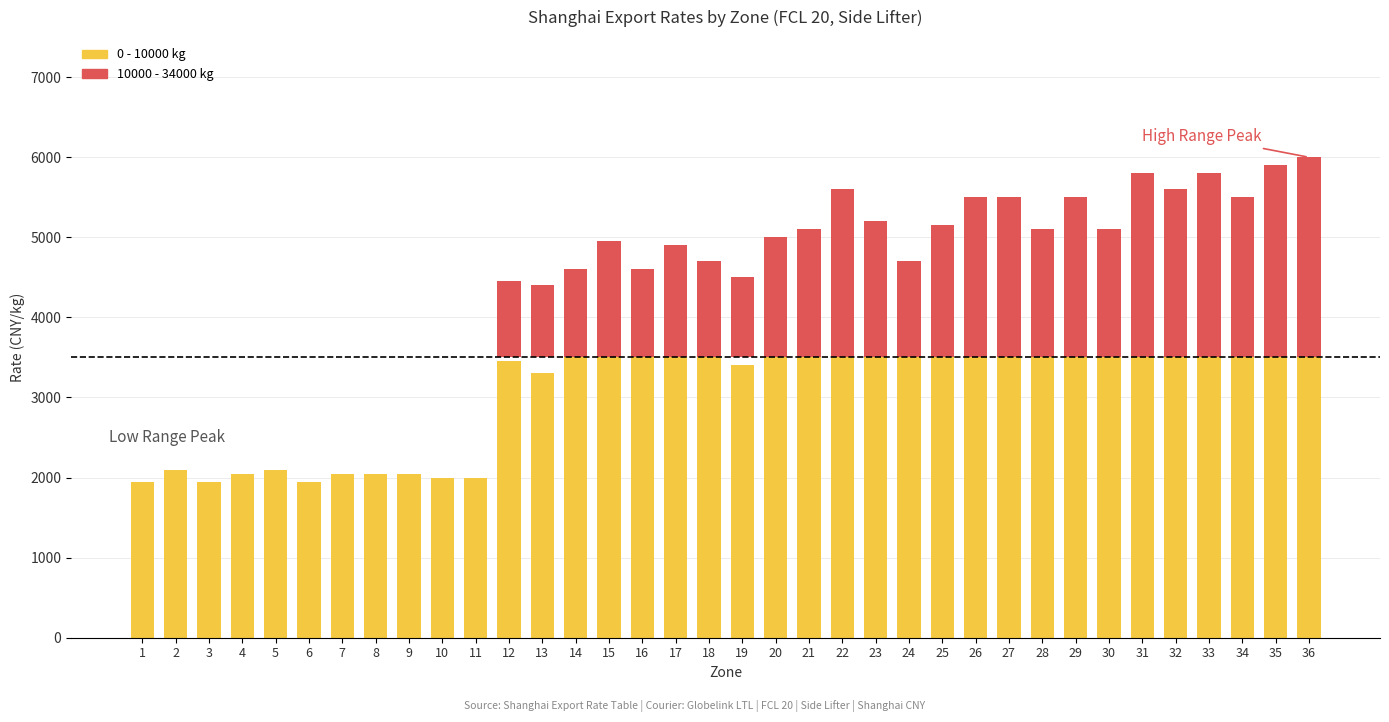

Is it true that 0 - 10000 equals 2050 at 7?

True